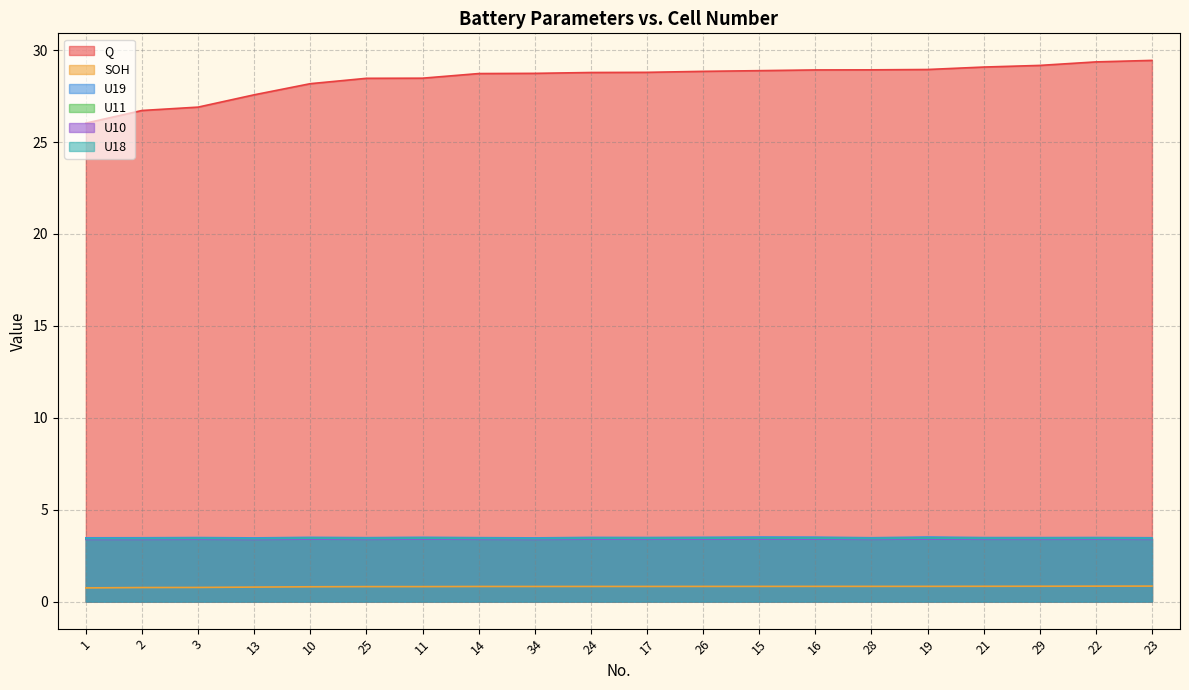

What is the sum of the U19 values at 23 and 21?

7.0